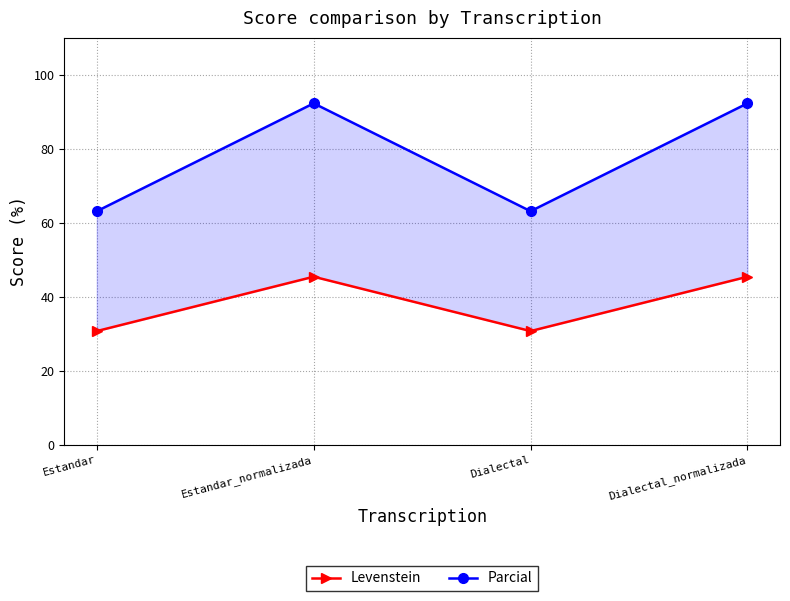

Where is the first local minimum for Parcial?

Dialectal